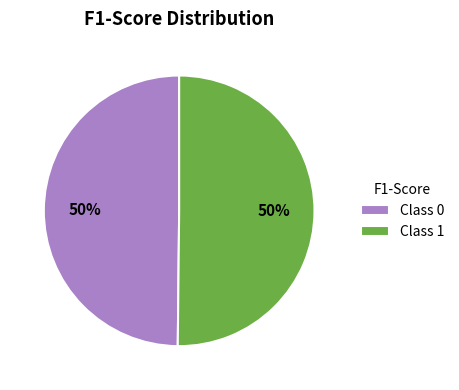

To the nearest percent, what is the combined percentage of Class 1 and Class 0?

100%